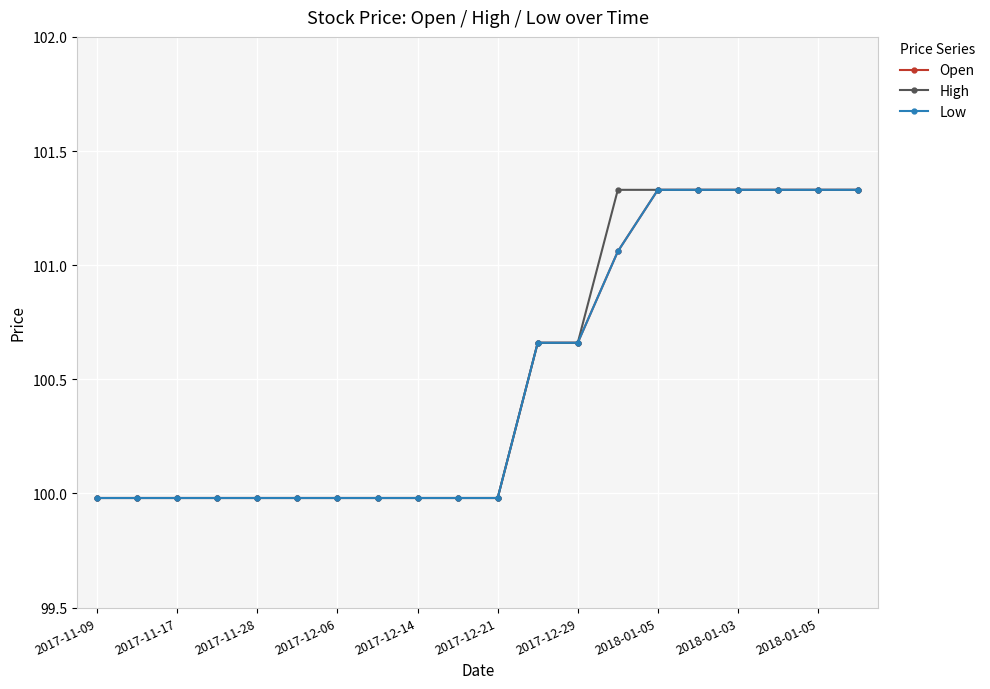

At which category is the sum across all series the highest?

2018-01-05